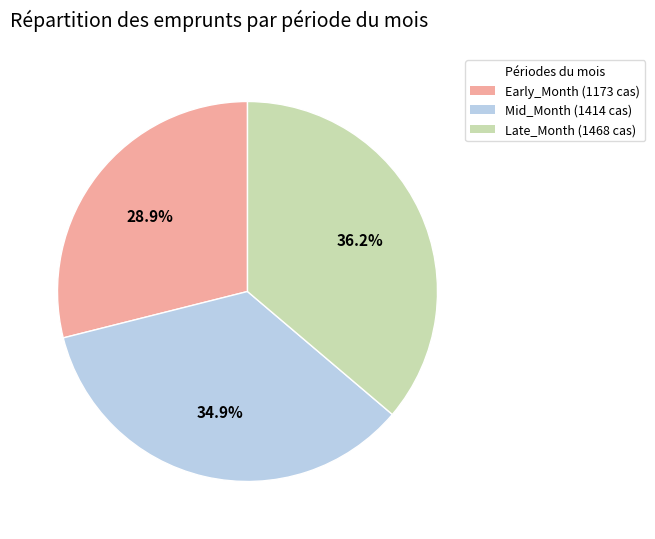

Is there a majority slice in this chart?

No